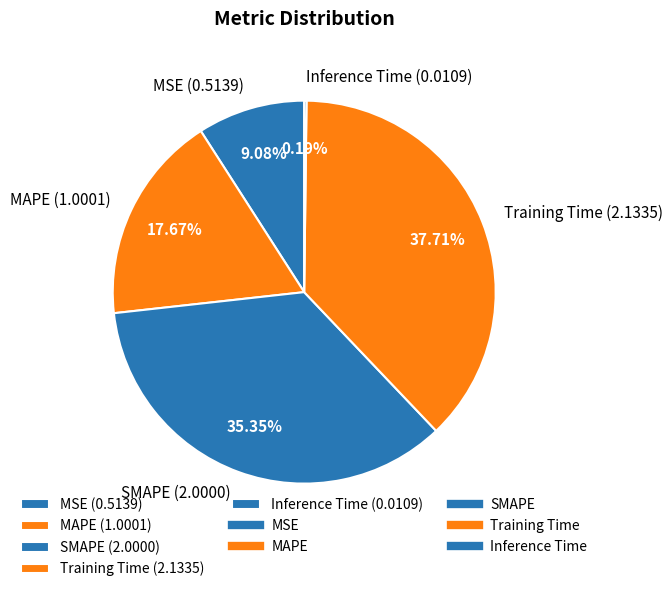

Do MSE and MAPE together represent more than half of the pie?

No